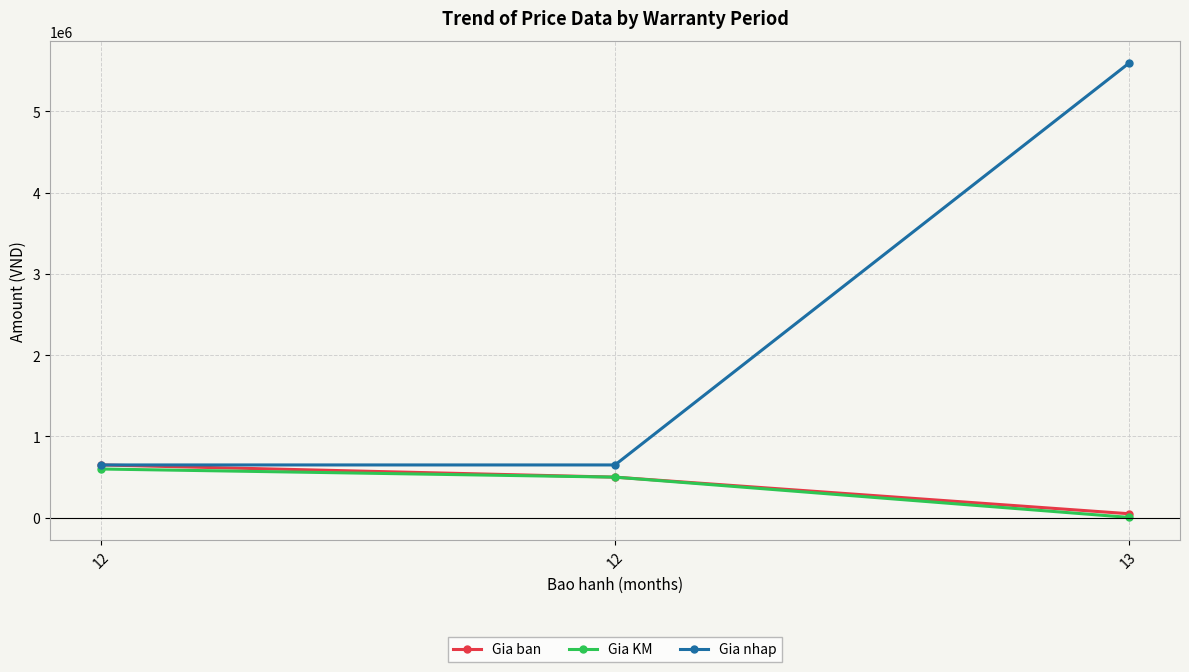

How many lines are shown in the chart?

3